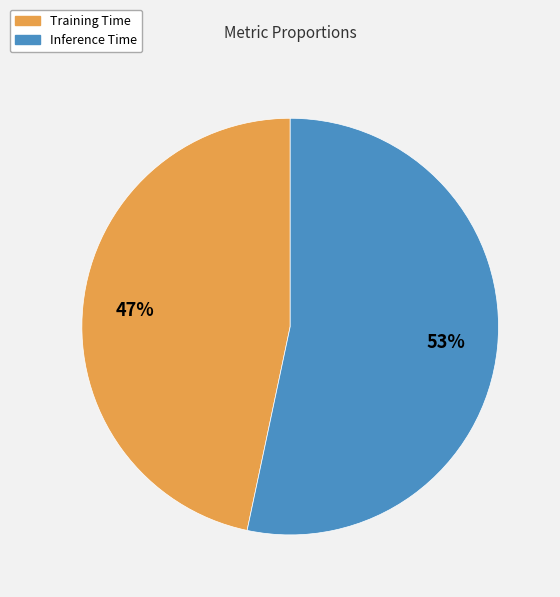

Is it true that Training Time is 47% of the pie?

True